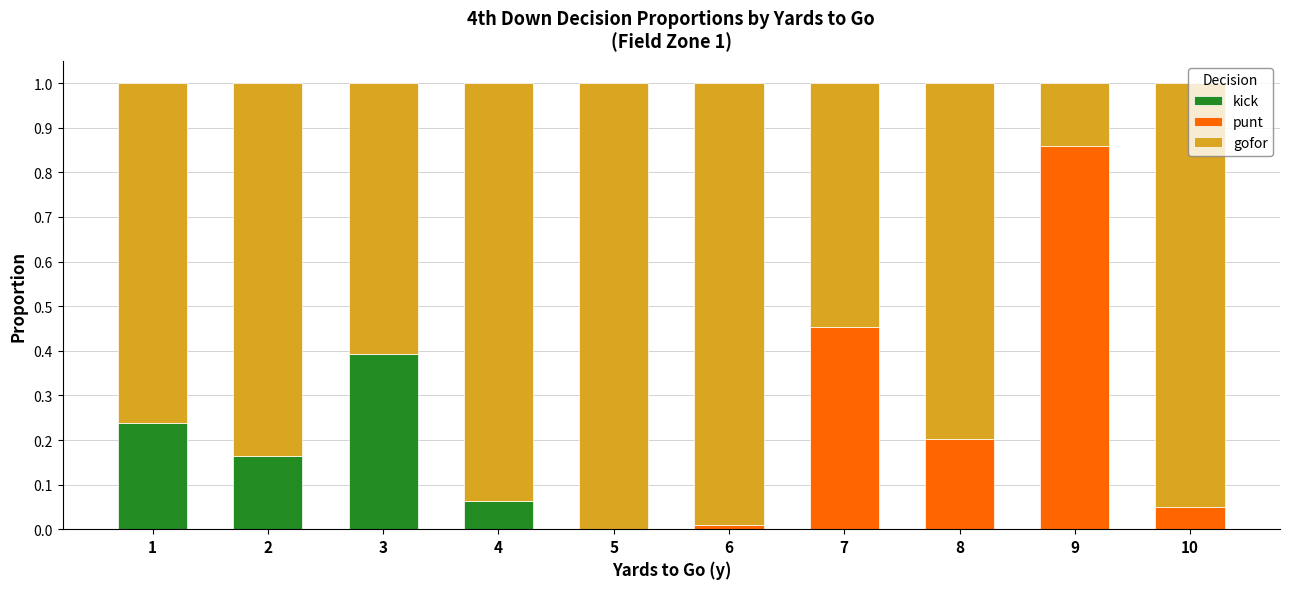

Are the bars grouped side by side (vs. stacked)?

No